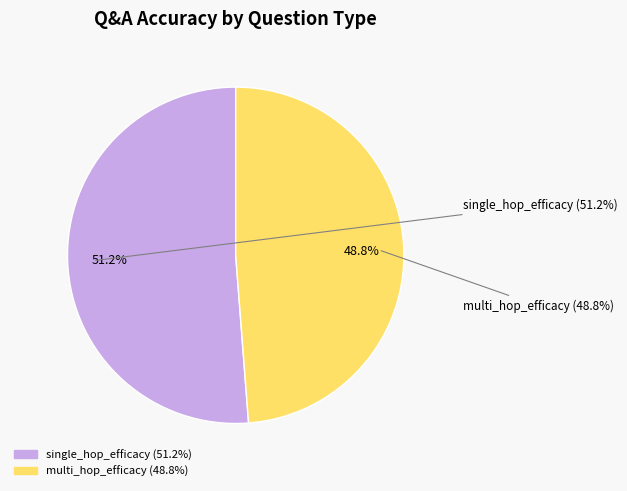

What percentage is NOT represented by single_hop_efficacy?

48.8%